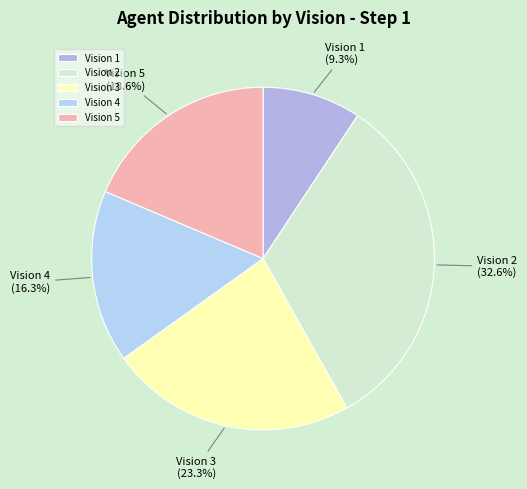

Does any single category account for the majority?

No